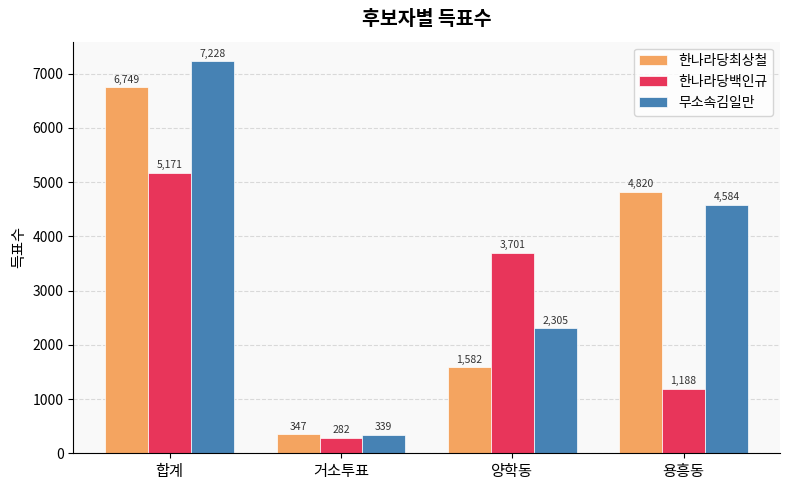

What is the label of the 2nd bar from the left?

거소투표